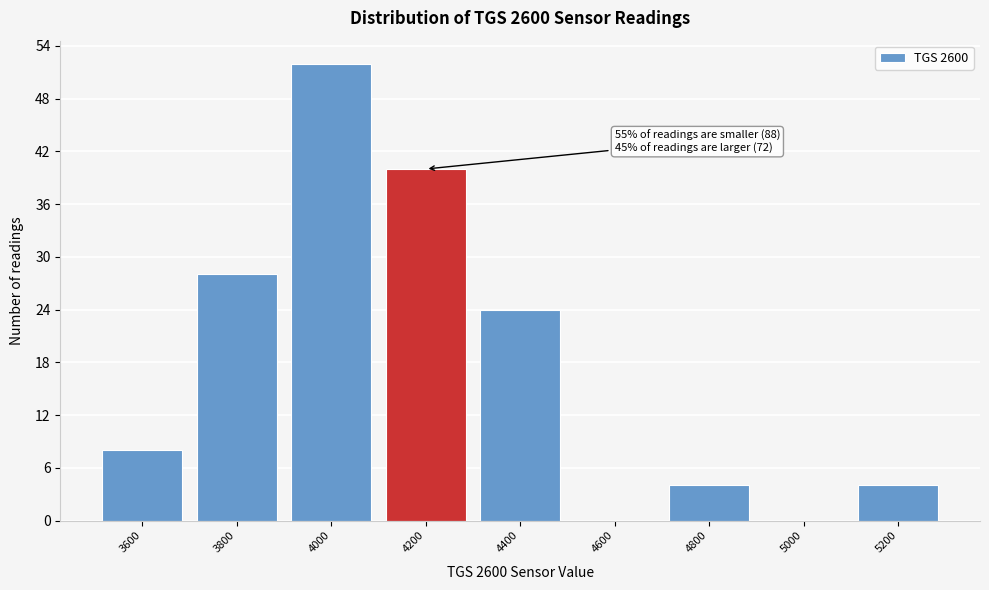

Which label corresponds to the largest value in the chart?

4000